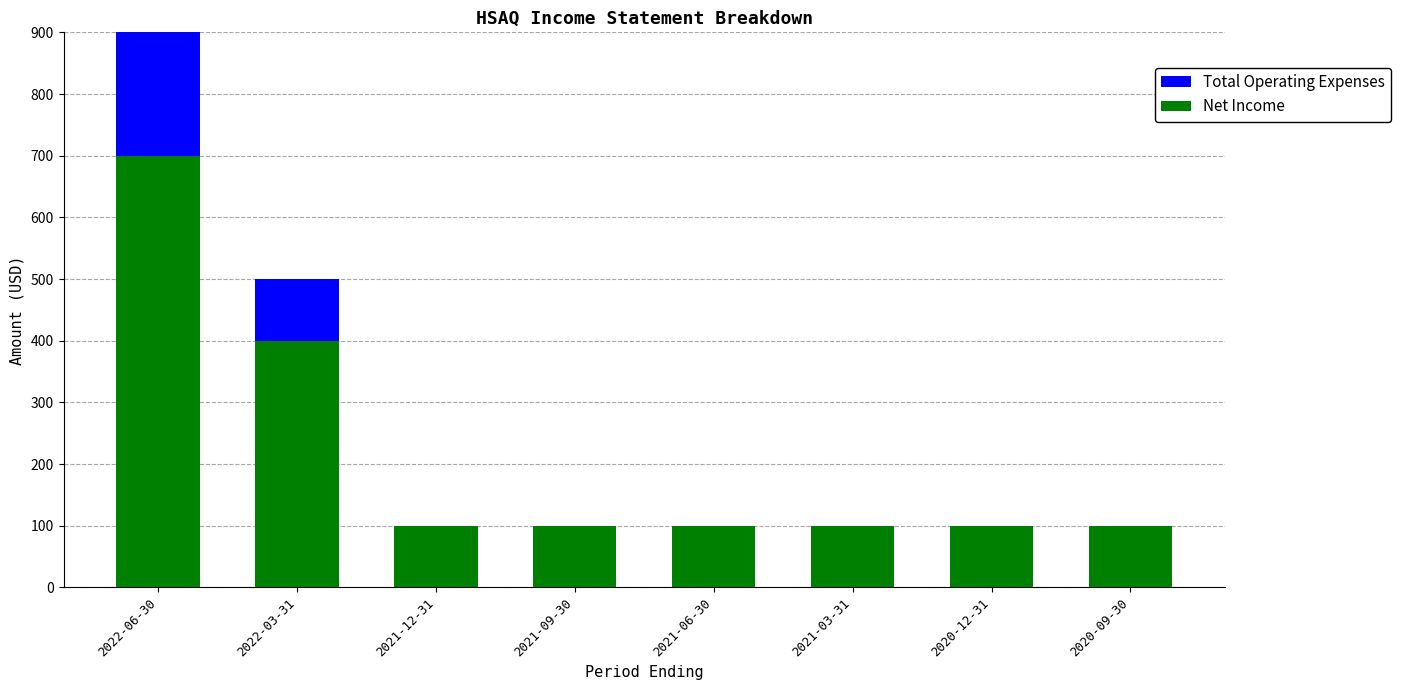

Rank the series by their maximum value, from lowest to highest.

Net Income, Total Operating Expenses